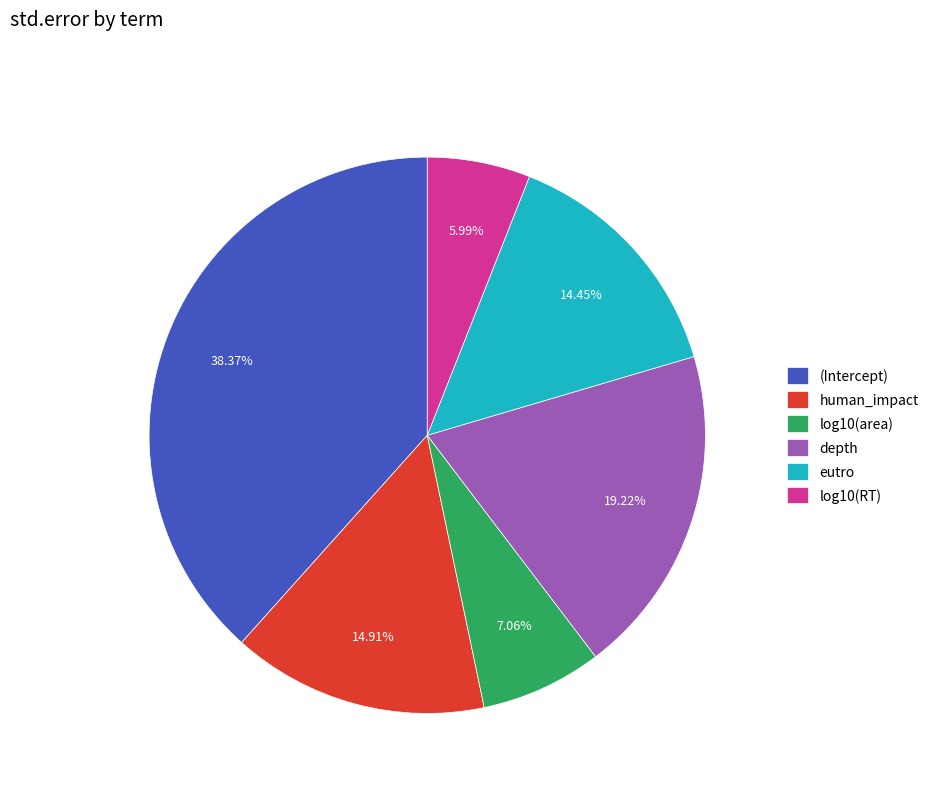

Is there a majority slice in this chart?

No